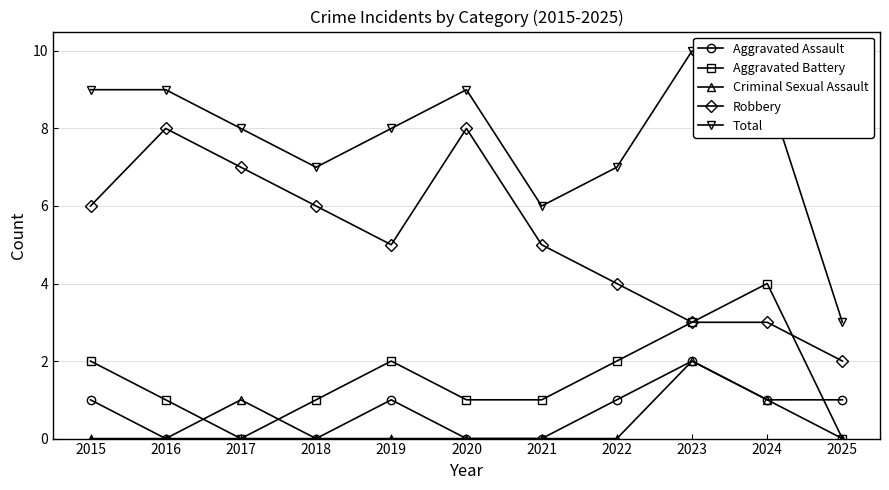

True or false: Aggravated Battery and Total intersect in this chart.

False